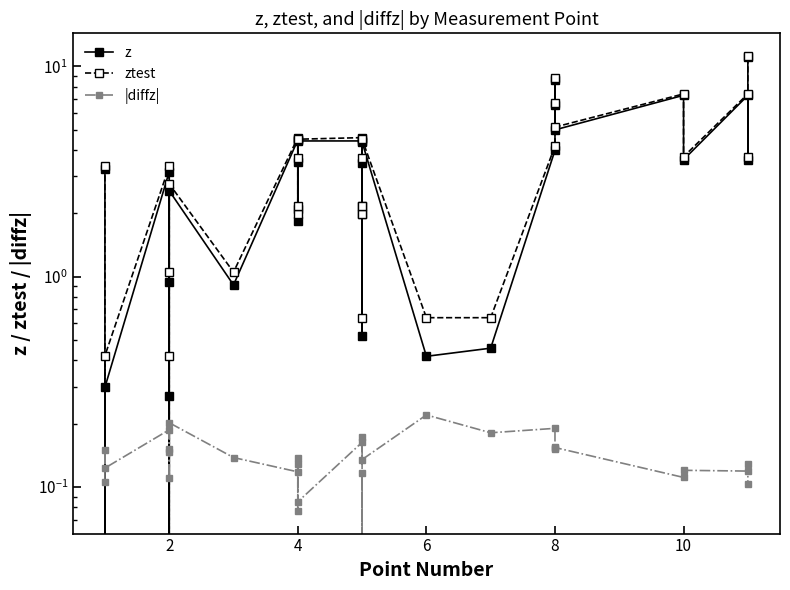

At 2, list the series in order from largest to smallest.

ztest, z, |diffz|